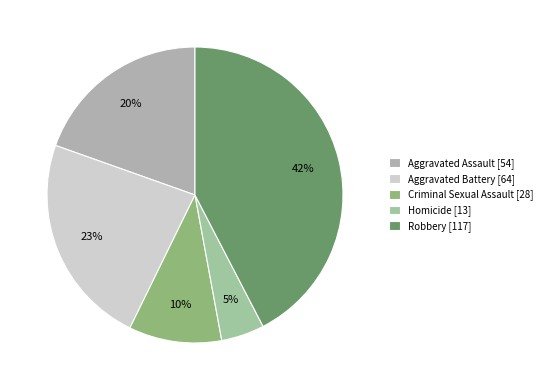

What percentage is the Aggravated Assault slice, to the nearest percent?

20%